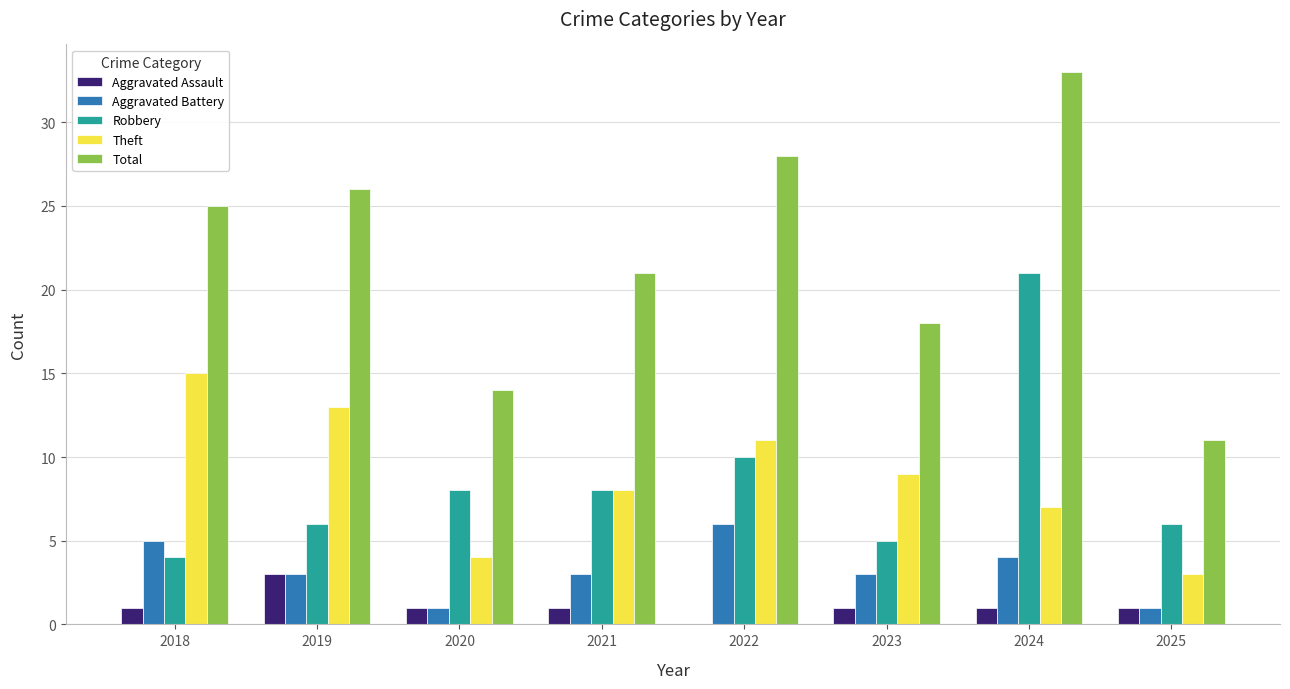

The value of Aggravated Battery at 2024 is 4. True or false?

True